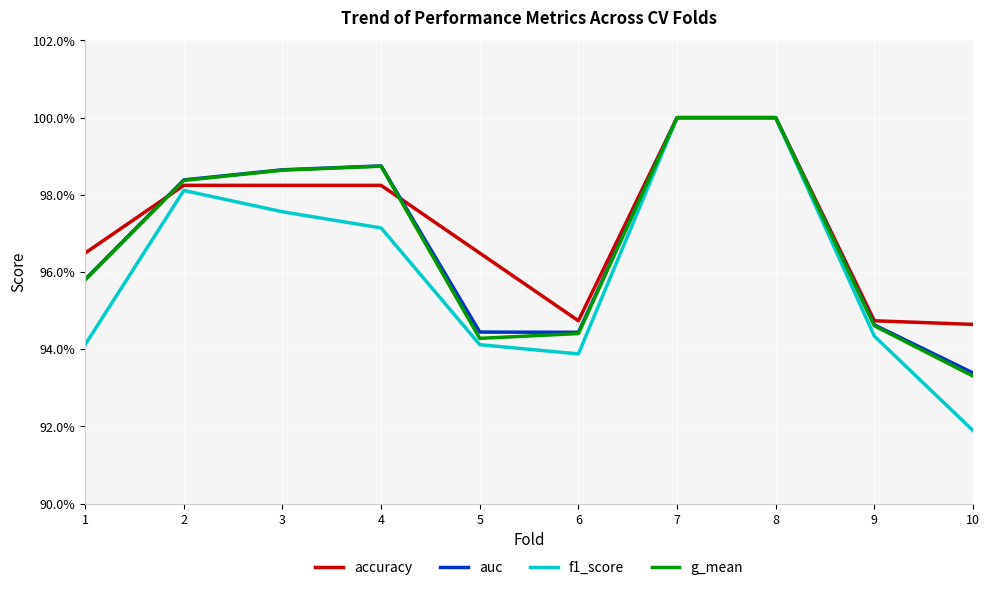

What is the sum of all g_mean values?

9.7